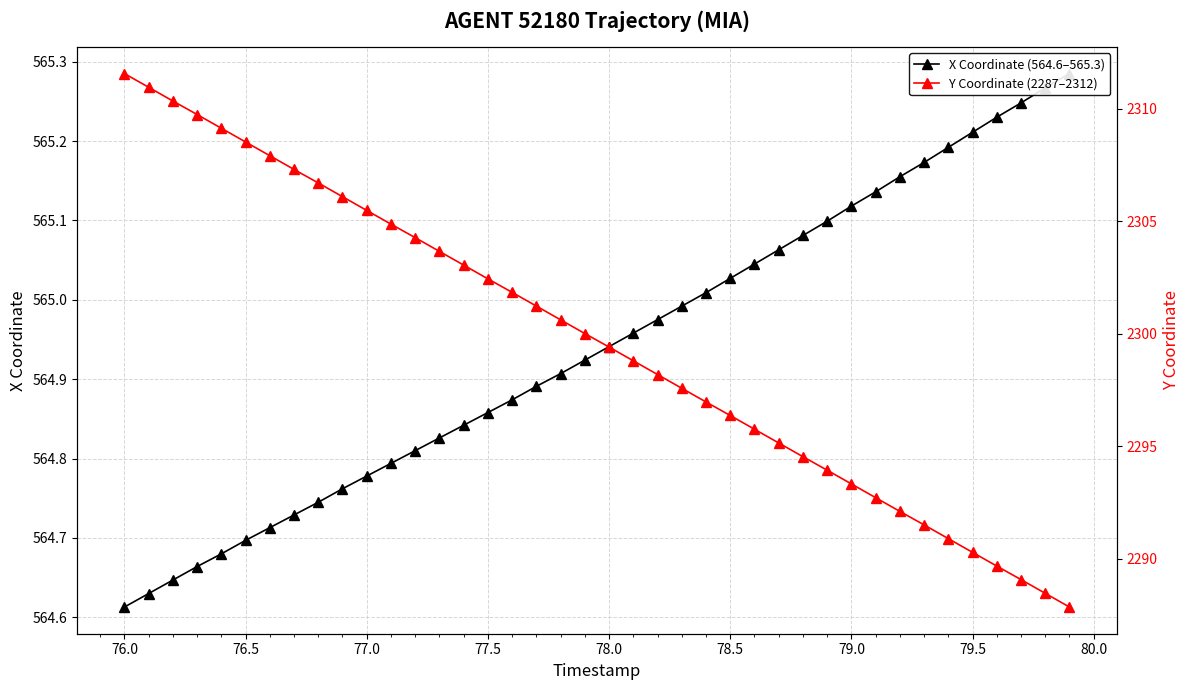

Is the value of Y Coordinate (2287–2312) at 18 greater than the value of X Coordinate (564.6–565.3) at 35?

Yes